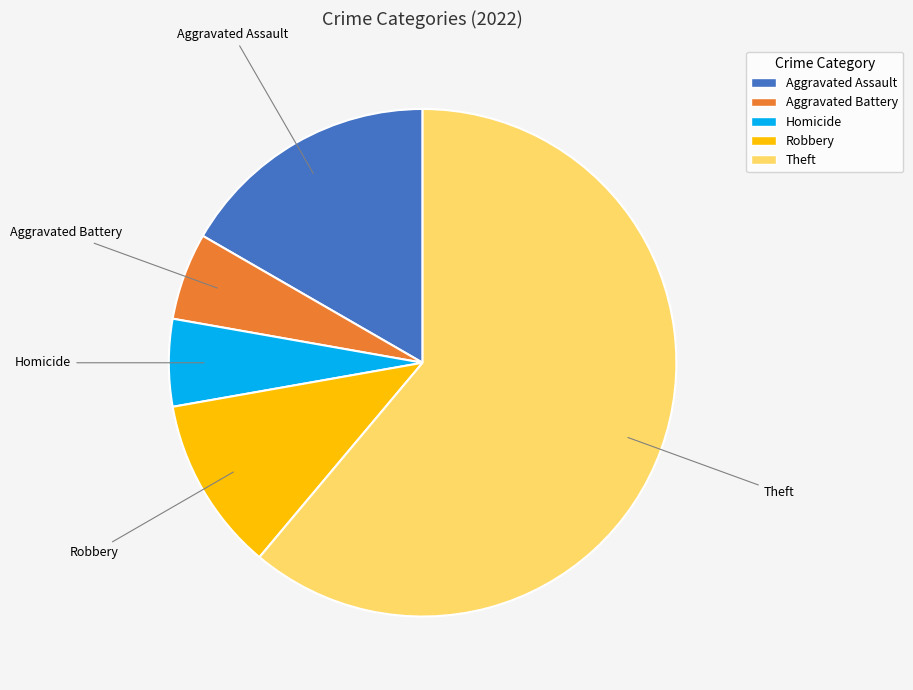

How many slices are in this pie chart?

5